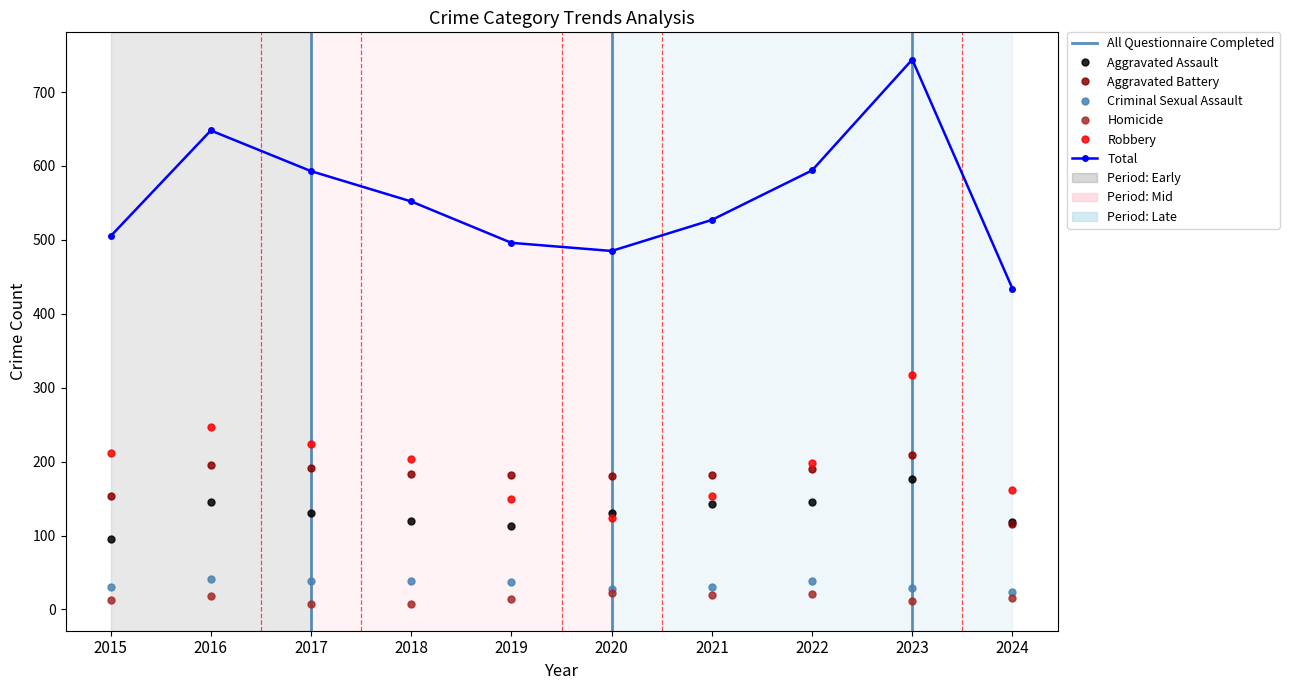

How many data points in Aggravated Assault are less than 131?

4